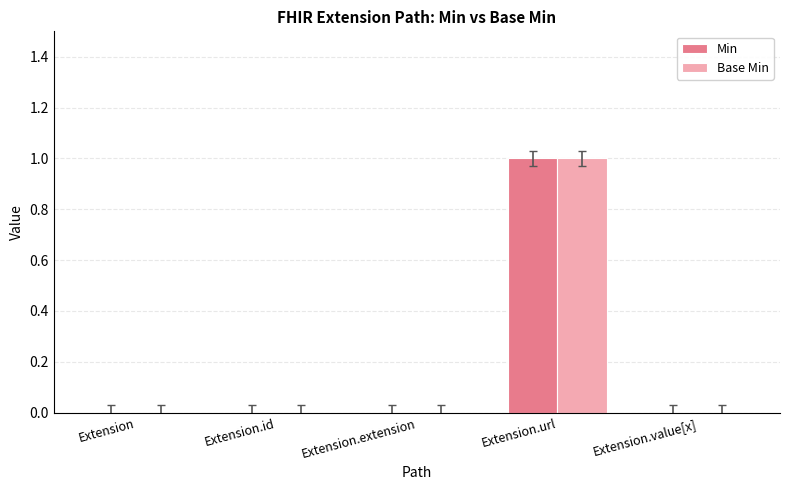

At which category is the sum across all series the highest?

Extension.url